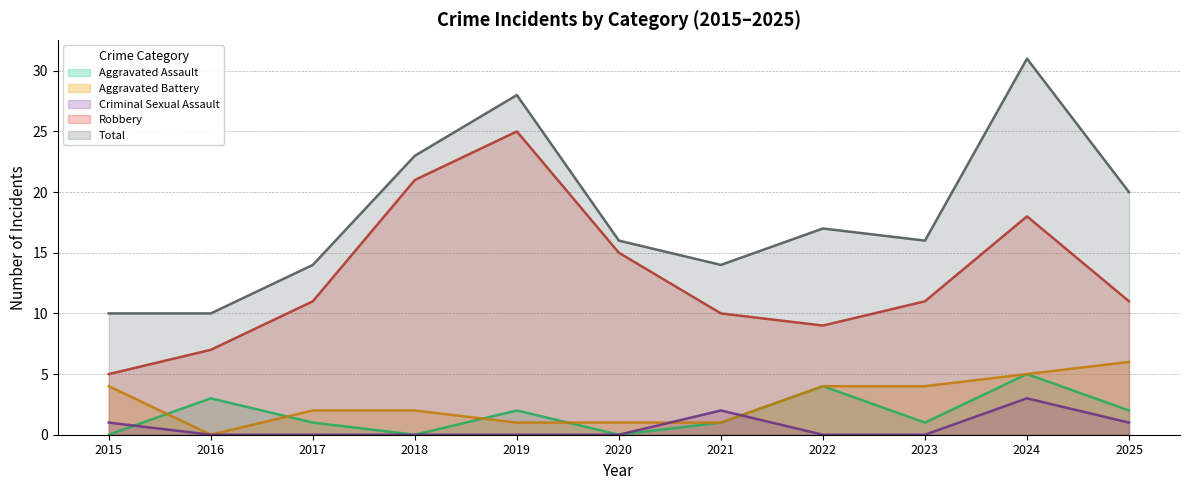

The value of Robbery at 2024 is 18. True or false?

True